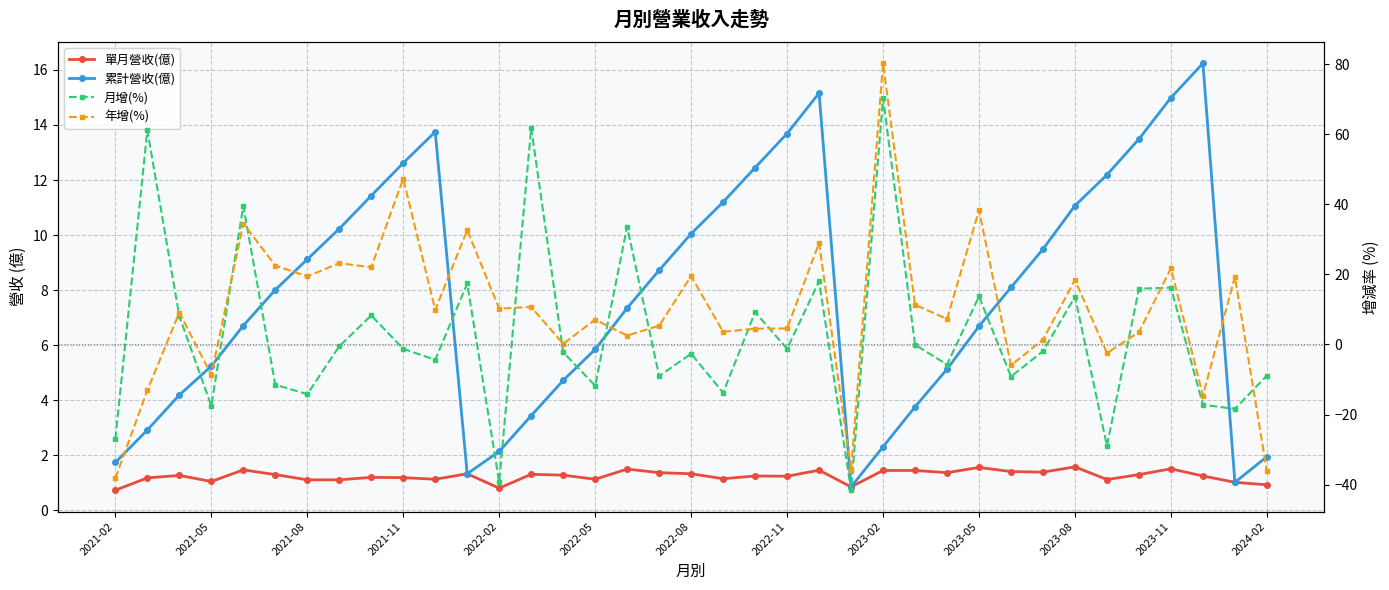

True or false: 月增(%) and 單月營收(億) intersect in this chart.

True